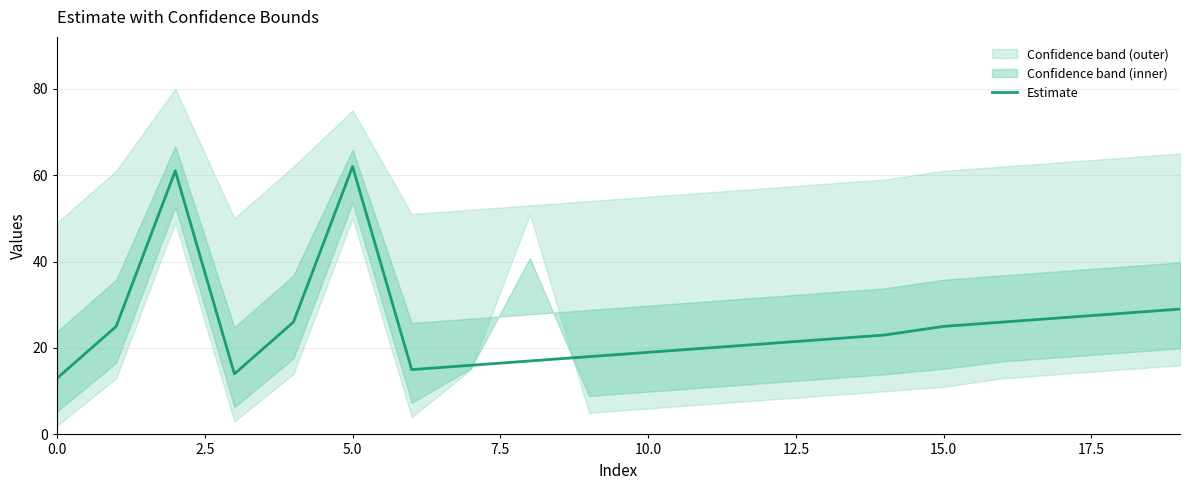

What is the minimum value for Estimate?

13